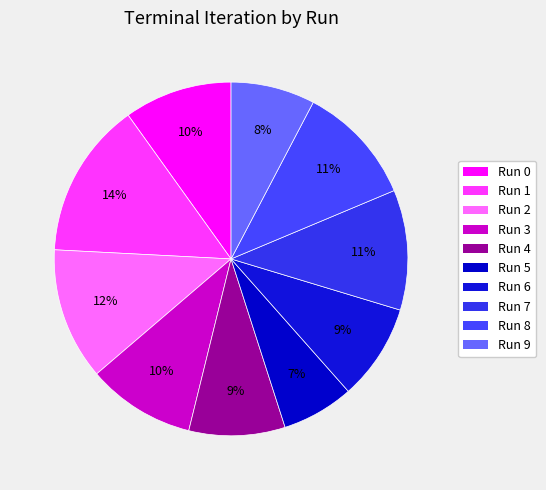

Is it true that Run 9 is 8% of the pie?

True